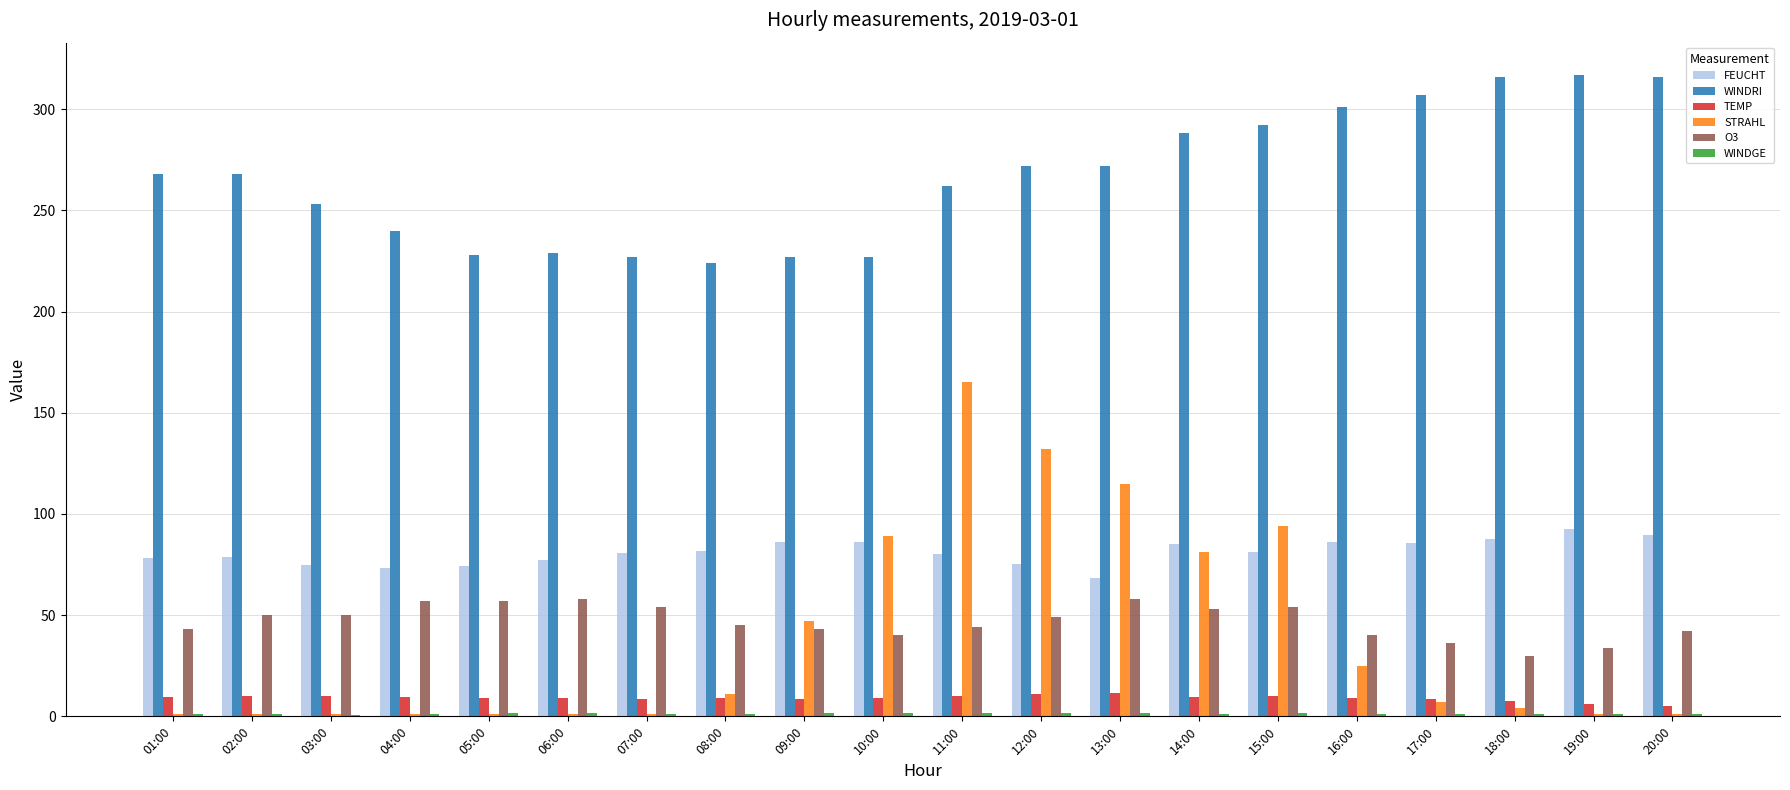

Between 04:00 and 07:00, which series saw the biggest shift?

WINDRI